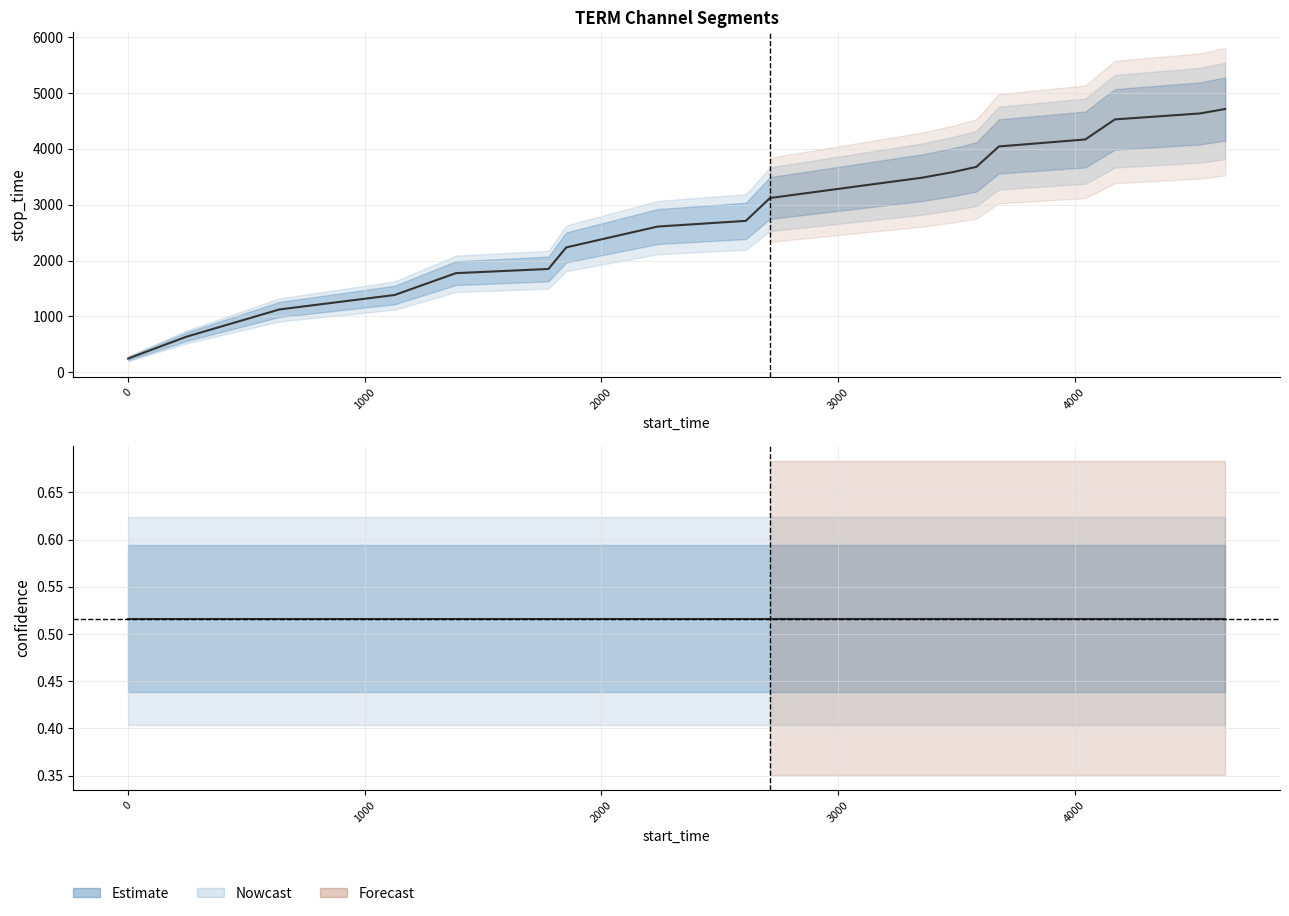

True or false: stop_time and confidence intersect in this chart.

False